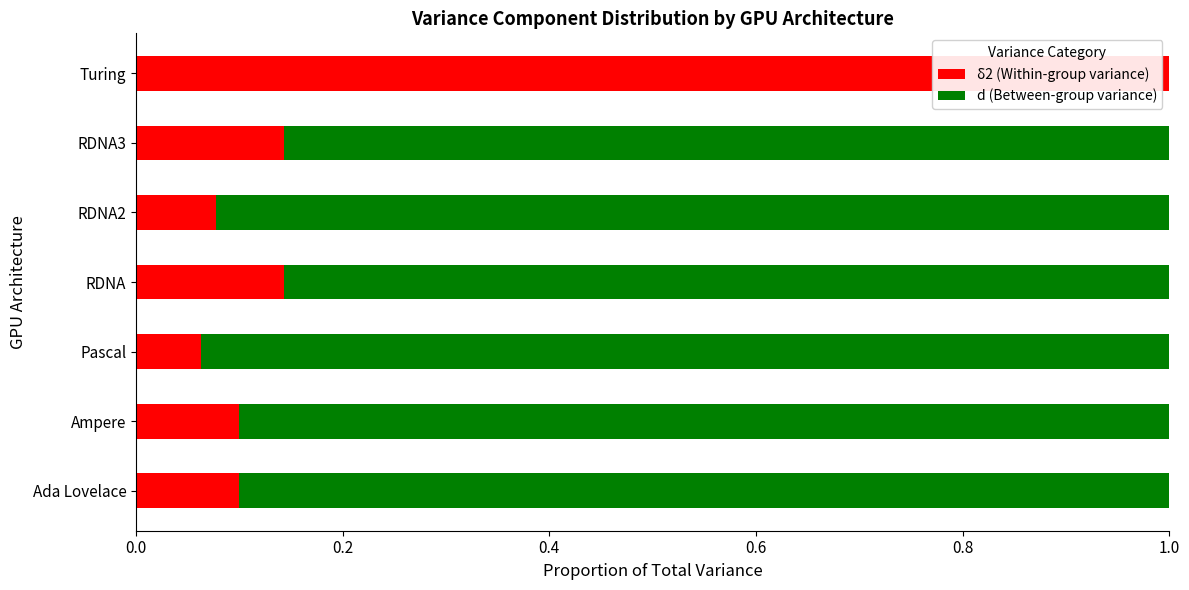

What is the total value across all series at Pascal?

1.0